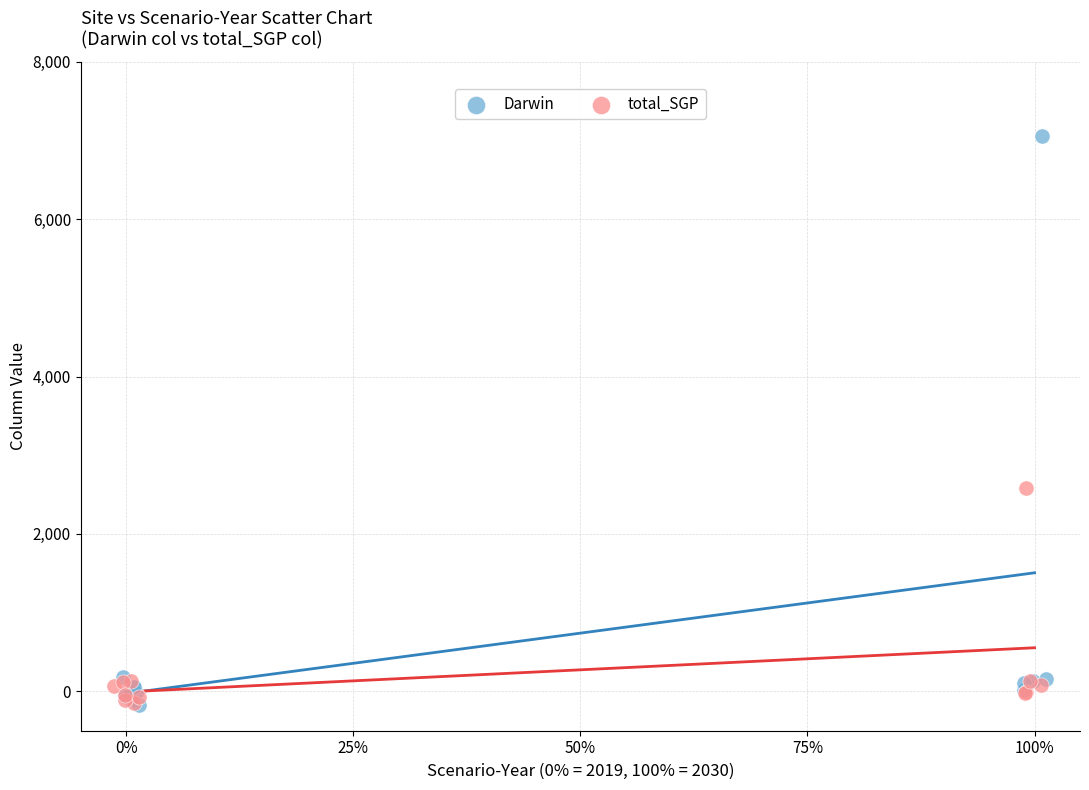

Which series reaches the maximum Y coordinate?

Darwin